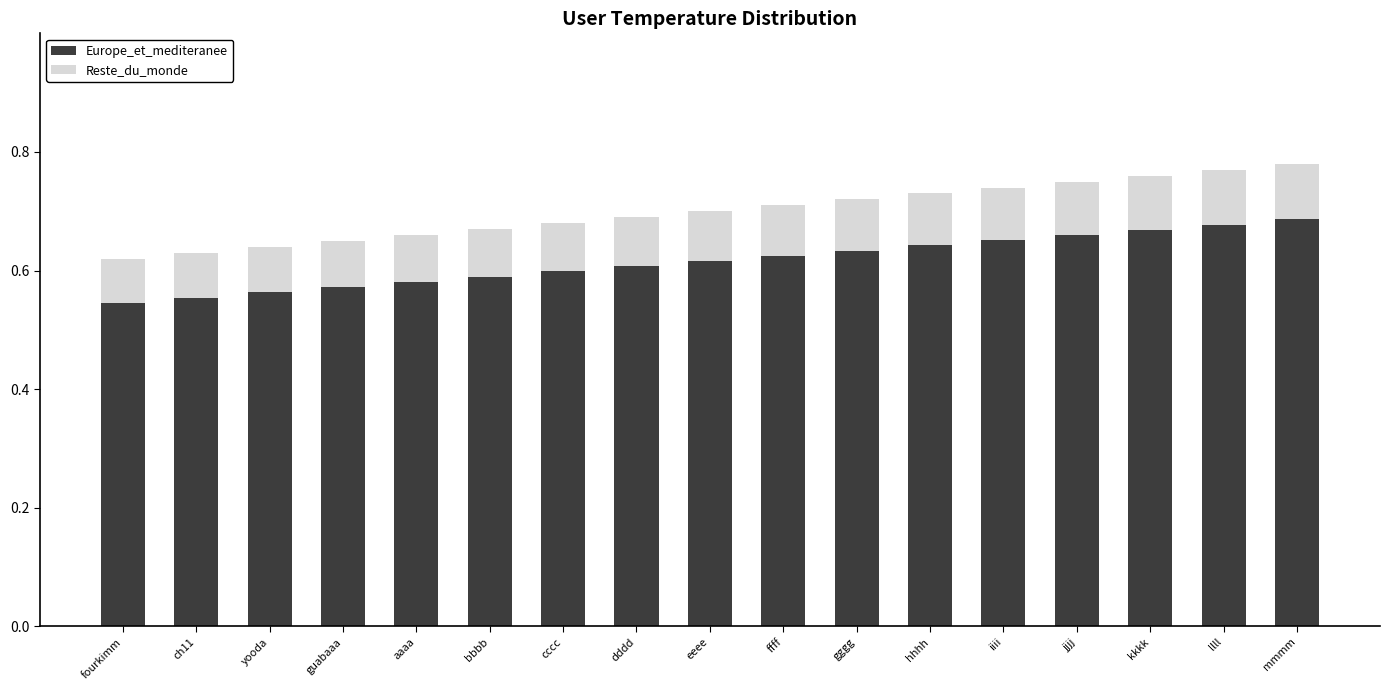

What is the sum of the Europe_et_mediteranee values at fourkimm and dddd?

1.2